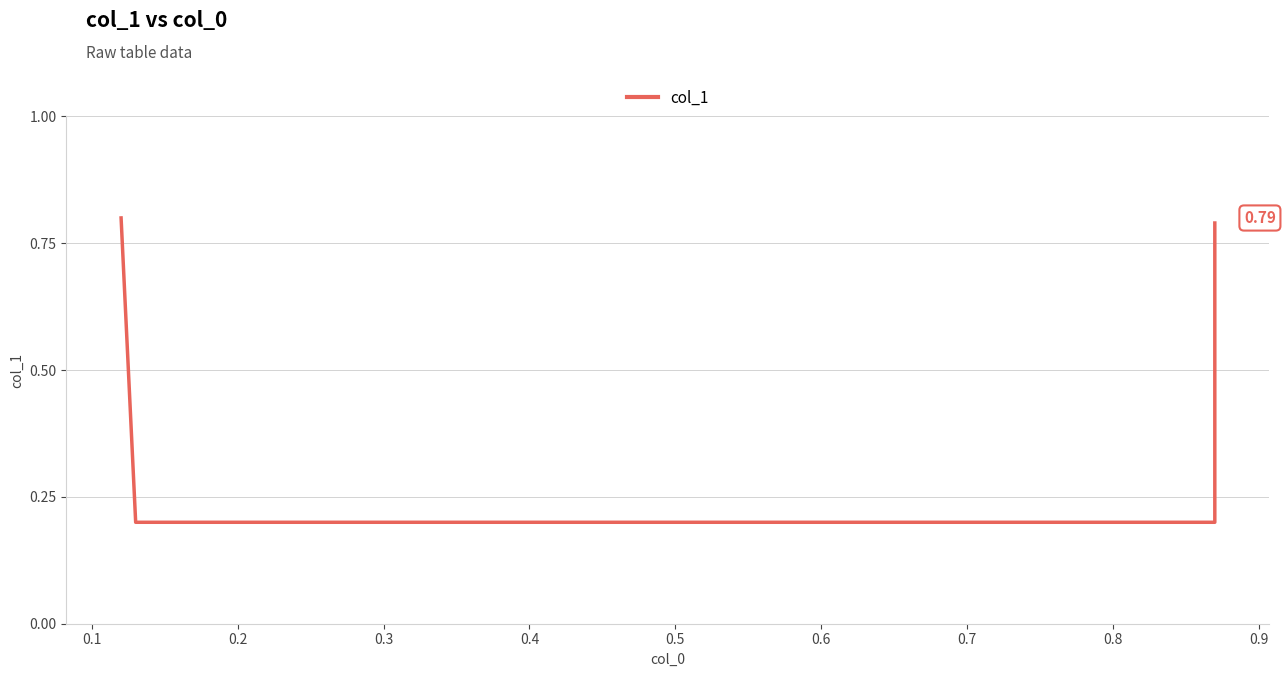

What is the value of the 4th point from the left?

0.8